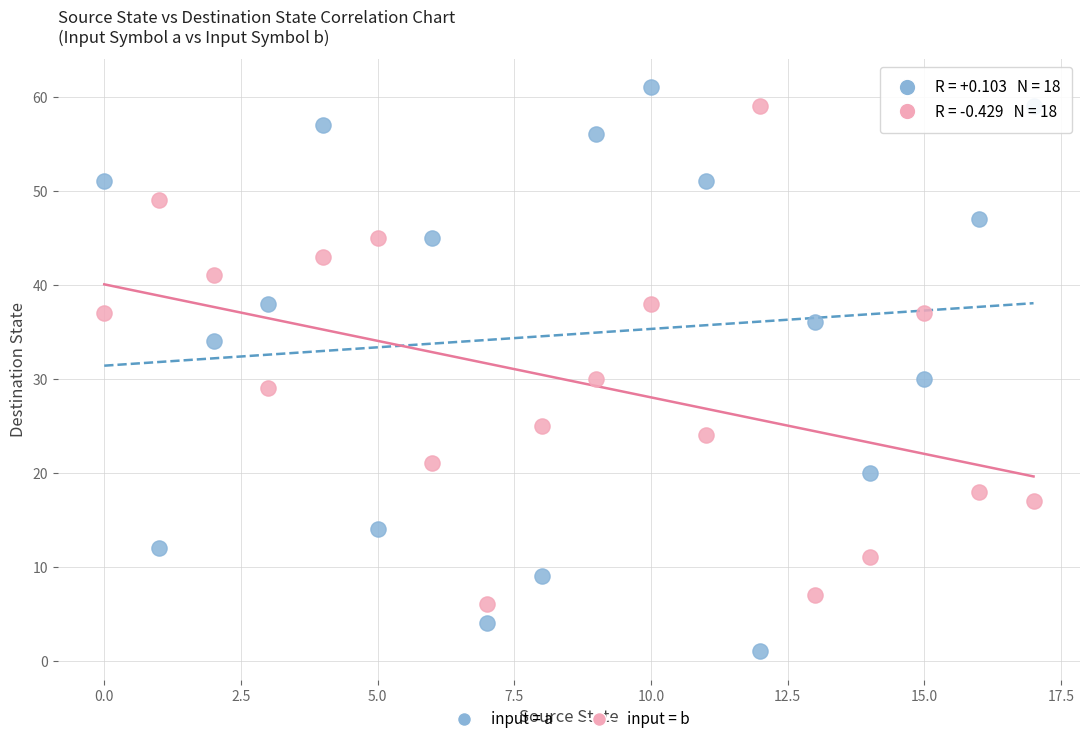

Which series contains the lowest Y value?

input = a